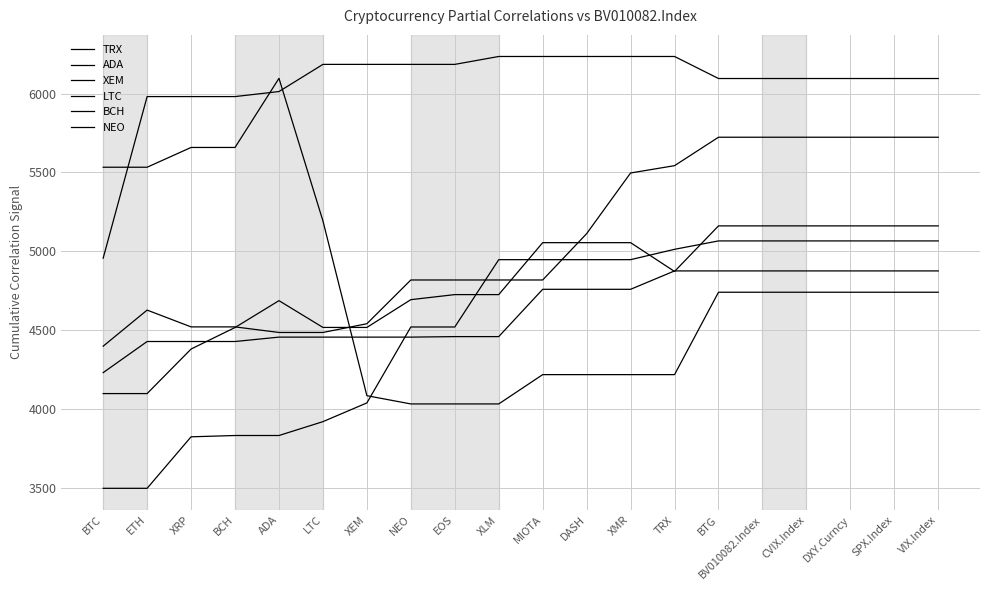

Is it true that LTC equals 8621.8 at BTG?

False